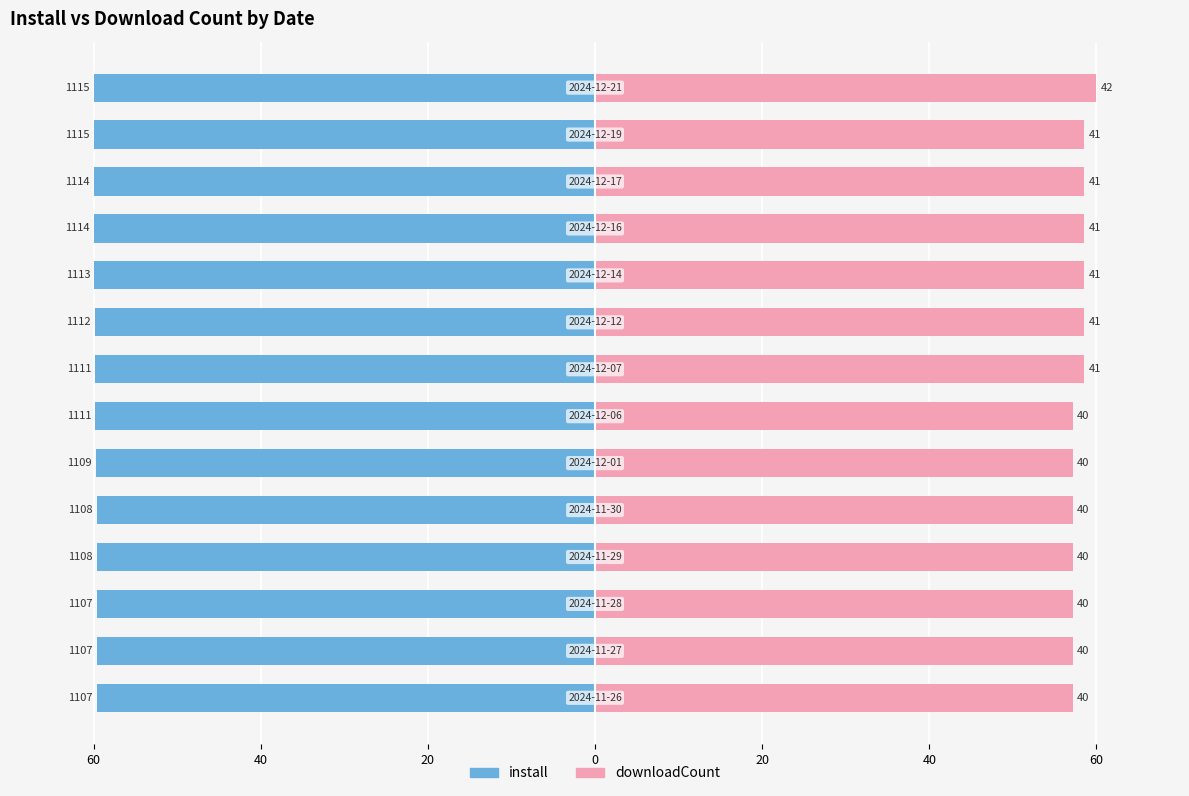

What are all the series names shown in the legend?

install, downloadCount